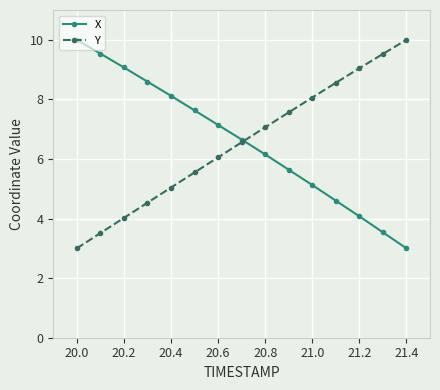

What is the difference between the maximum and second lowest values in the Y series?

6.5